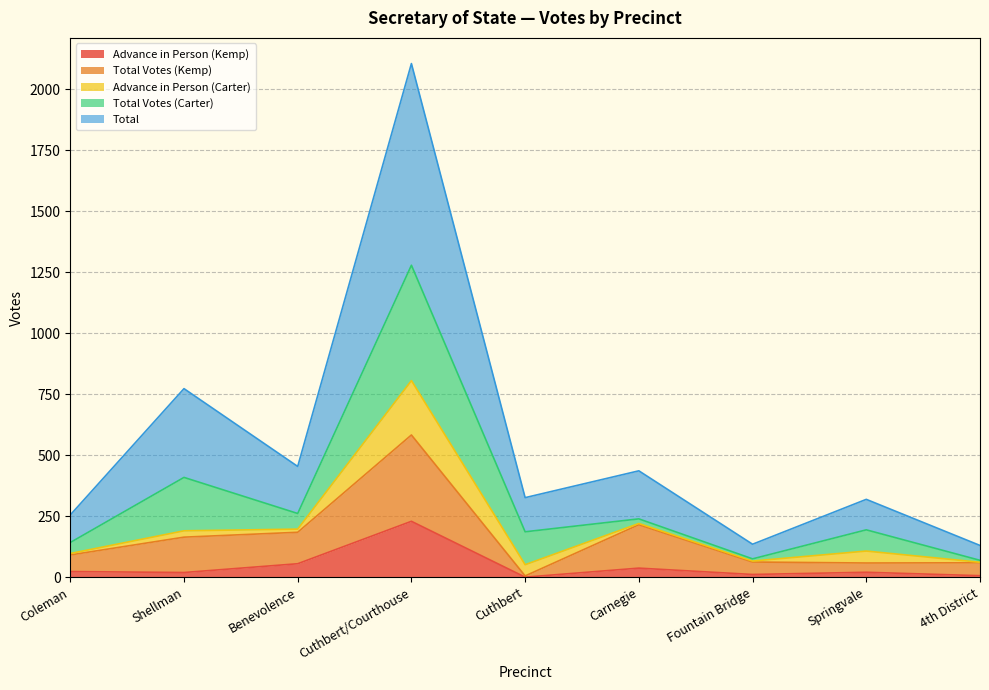

Between Coleman and Shellman, which series saw the biggest shift?

Total